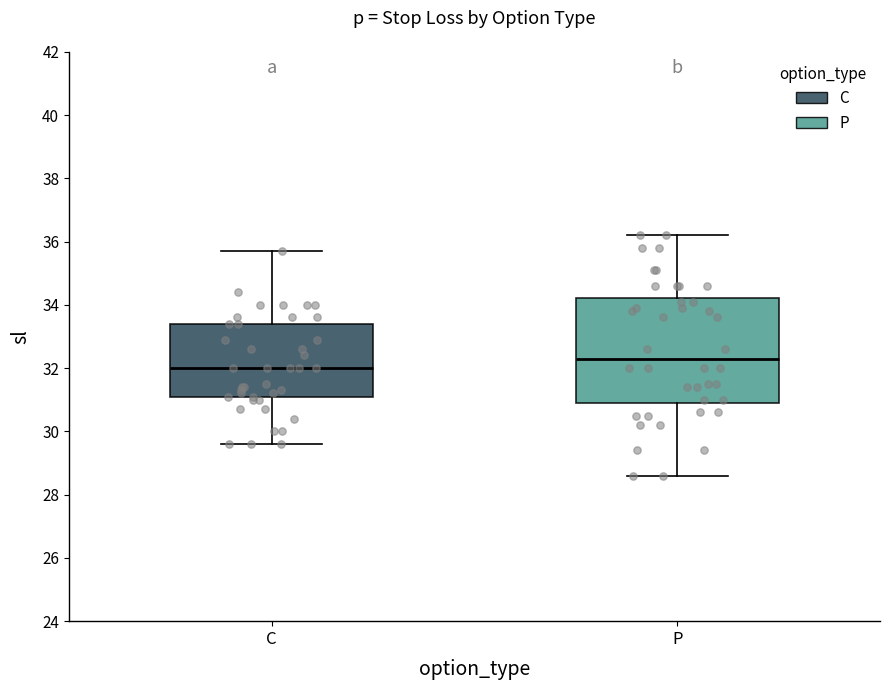

Reading left to right, read every box against the y-axis: the position of its median line, the range the box covers, and the ends of its whiskers. The values are not printed on the chart, so give them approximately, as read against the axis.

C: median 32.0, box 31.0 to 33.4, whiskers 29.6 to 35.8
P: median 32.4, box 31.0 to 34.2, whiskers 28.6 to 36.2